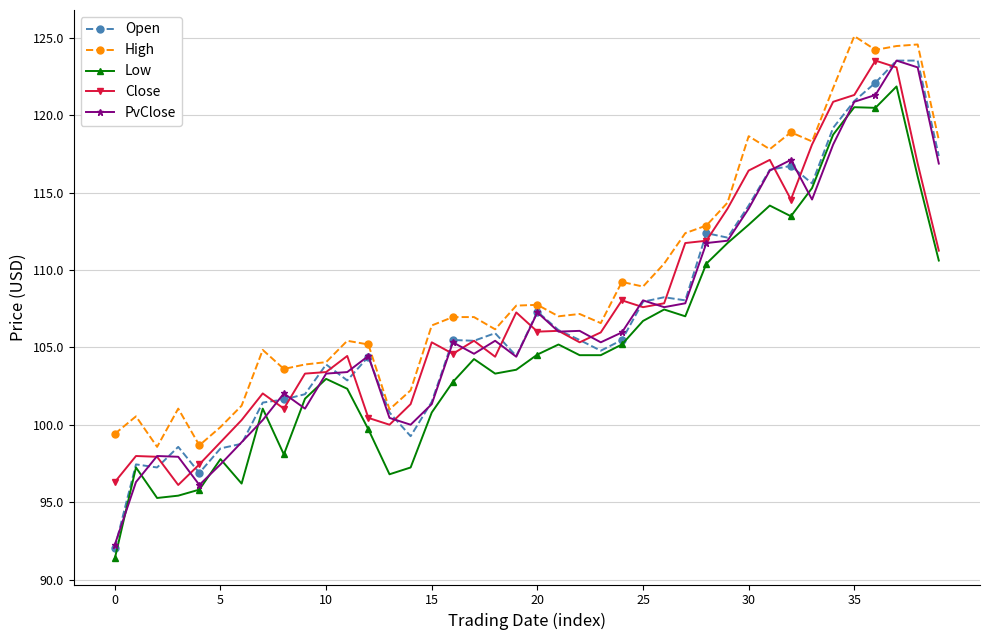

What is the value of the Close point at the 38th from the left?

123.1